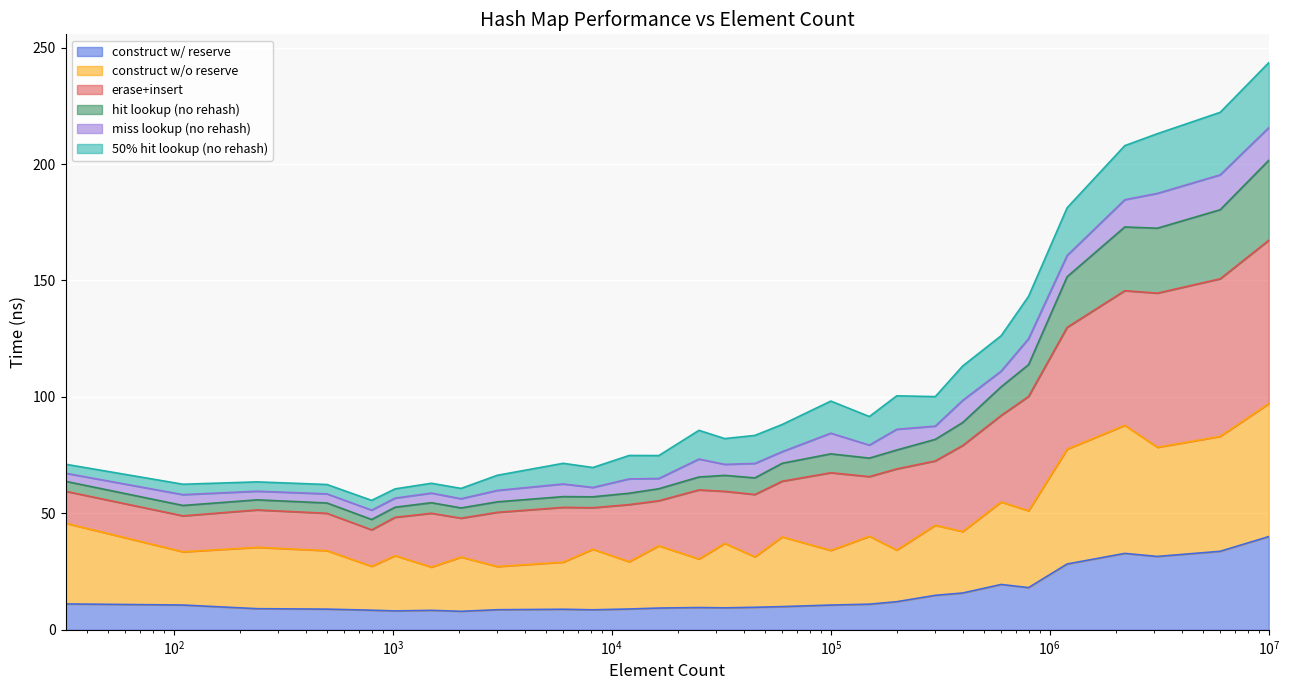

What is the maximum value for construct w/ reserve?

40.0